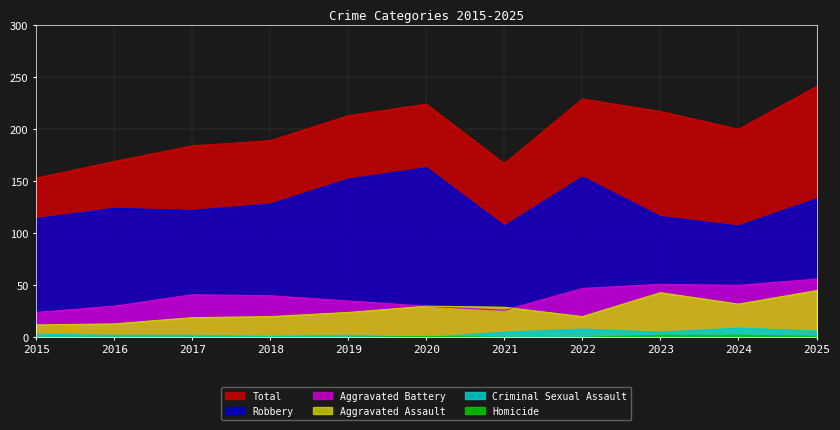

In Total, how many points are higher than both neighbors (excluding endpoints)?

2